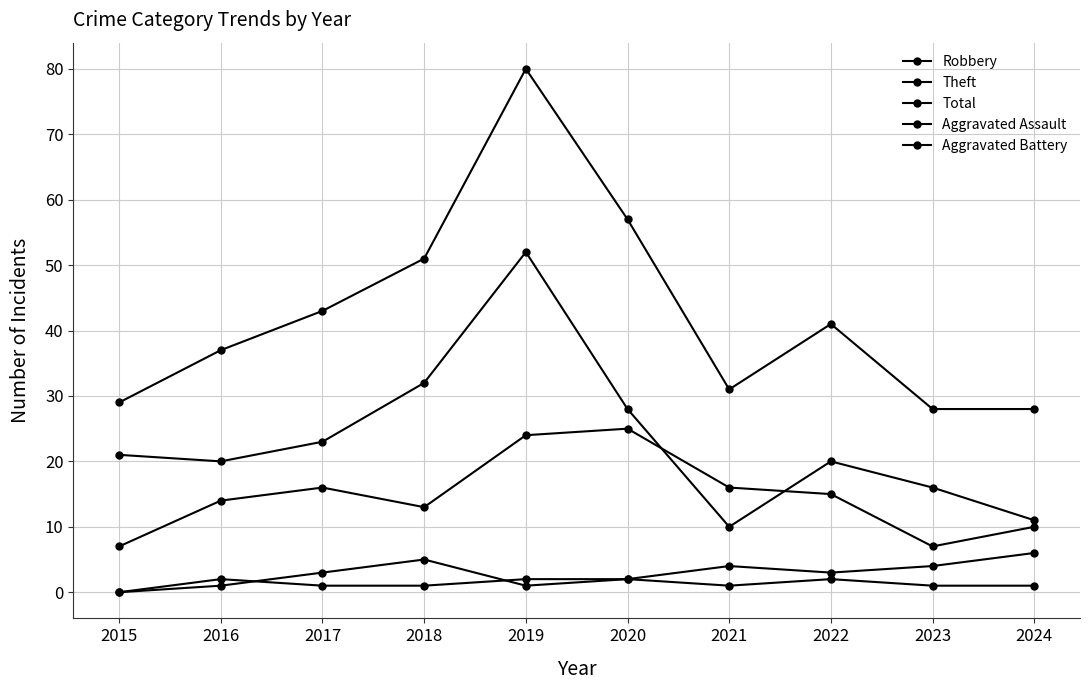

Does the chart display data point markers on the line(s)?

Yes